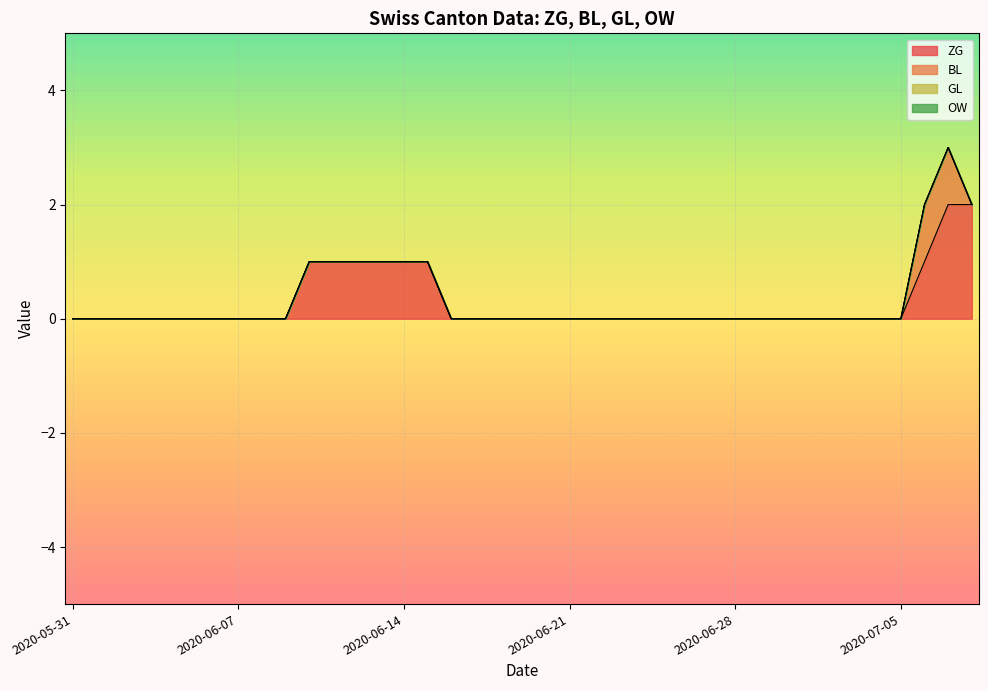

At which category does the chart reach its minimum across all series?

2020-05-31